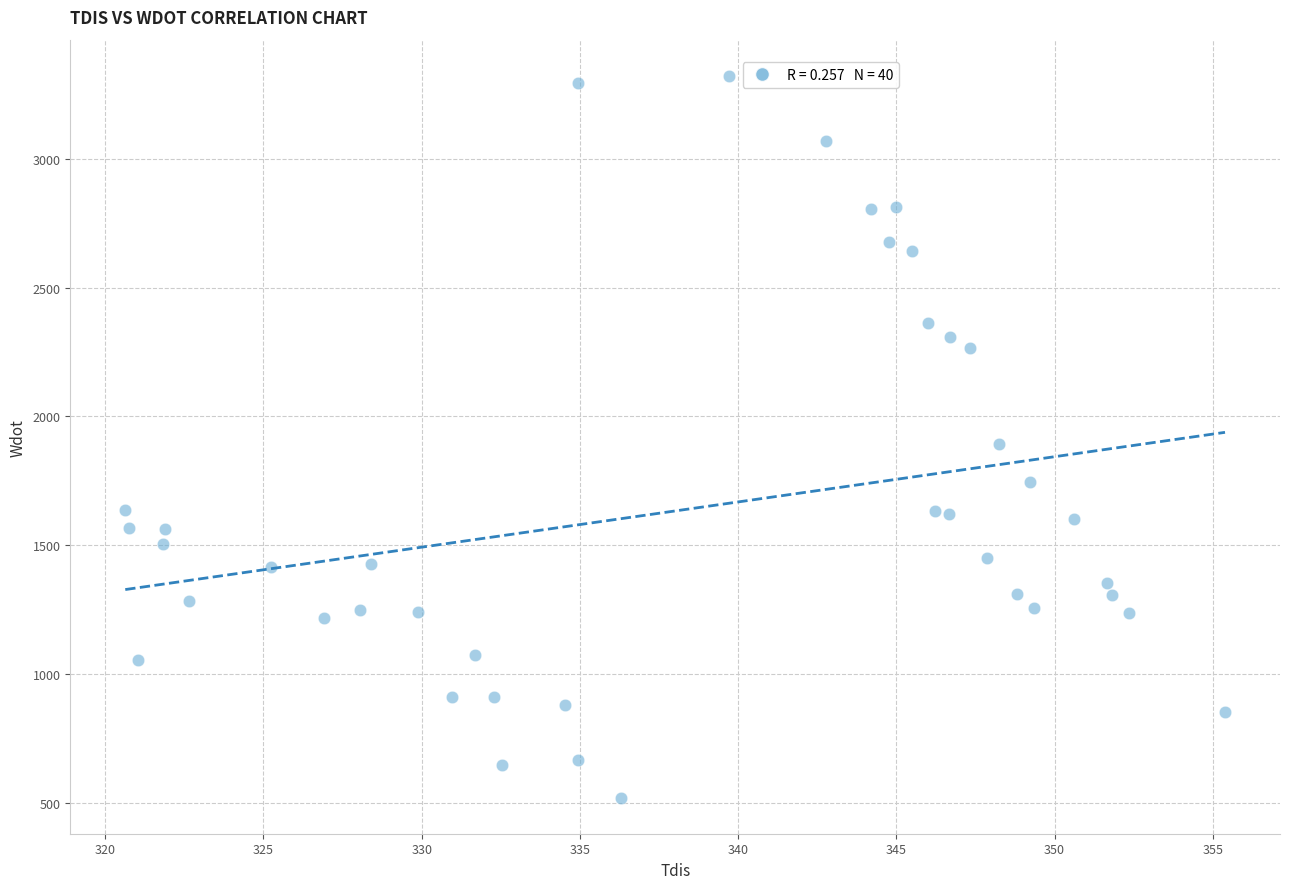

What is the range of X values (max minus min)?

34.8